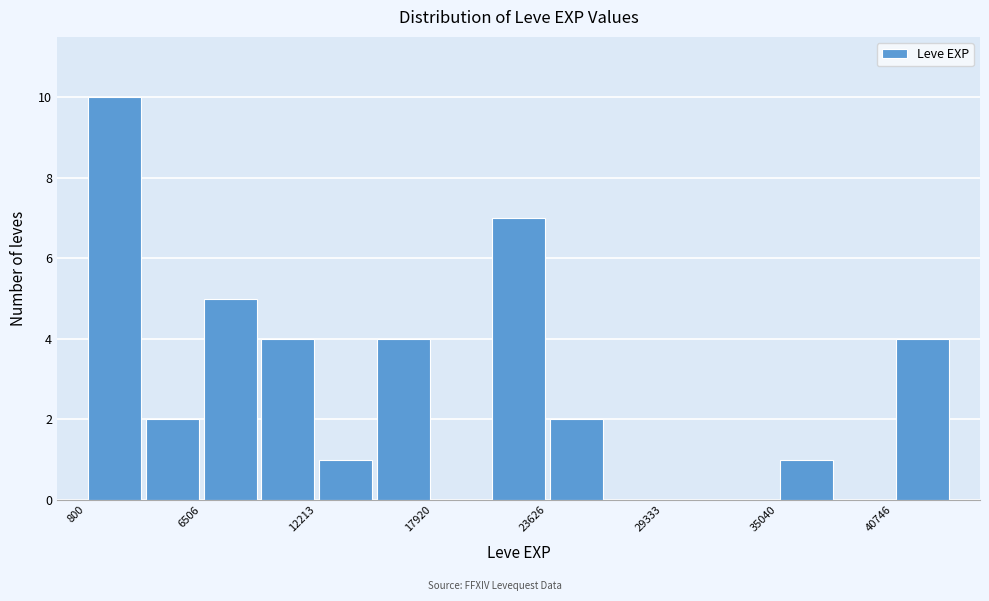

Around what value on the x-axis is the tallest bar? Give the approximate position of its centre, as read against the axis.

2000